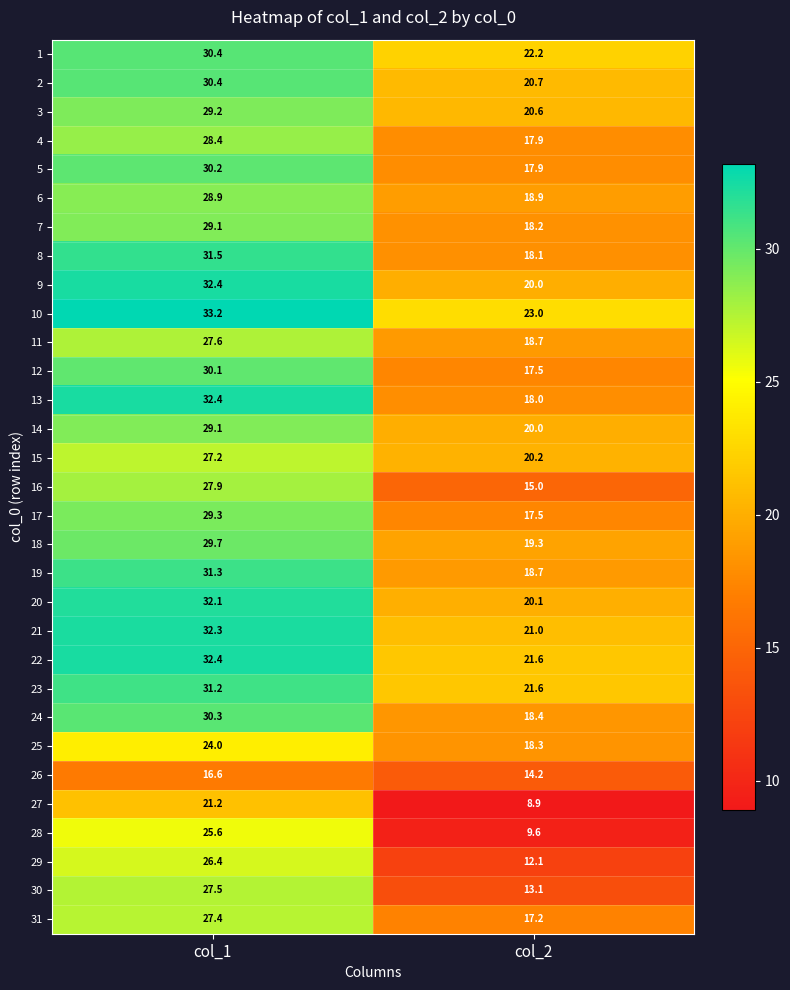

True or false: 2 has a value of 6.9 at col_1.

False